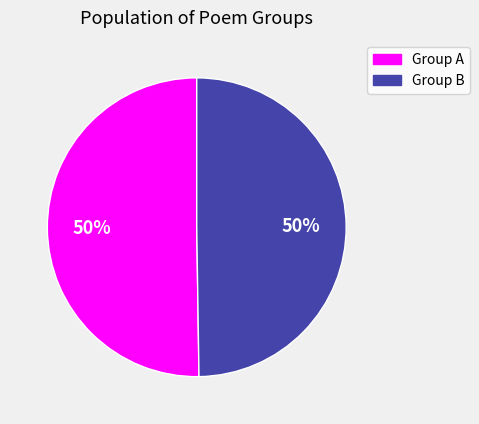

What percentage is the Group A slice, to the nearest percent?

50%